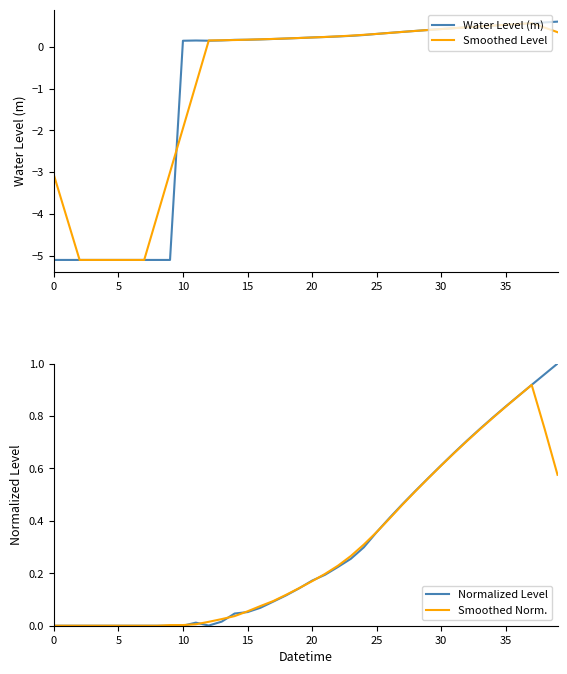

At which label does Water Level (m) first exceed 0?

10